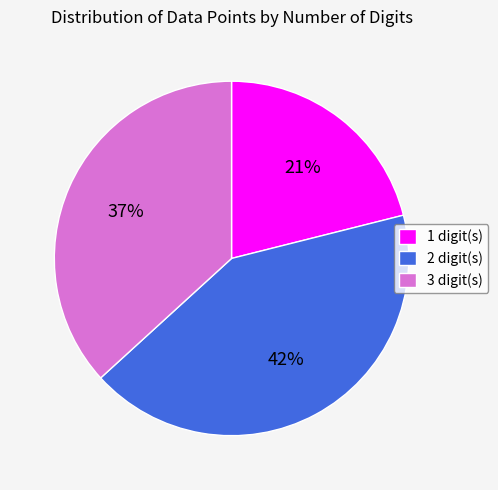

Is it true that 2 is 57% of the pie?

False